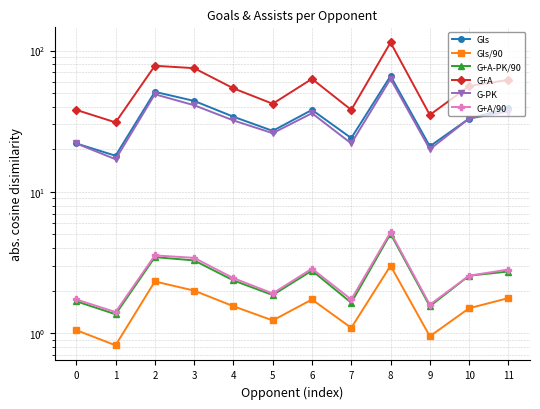

At which label is G+A closest to 72?

3